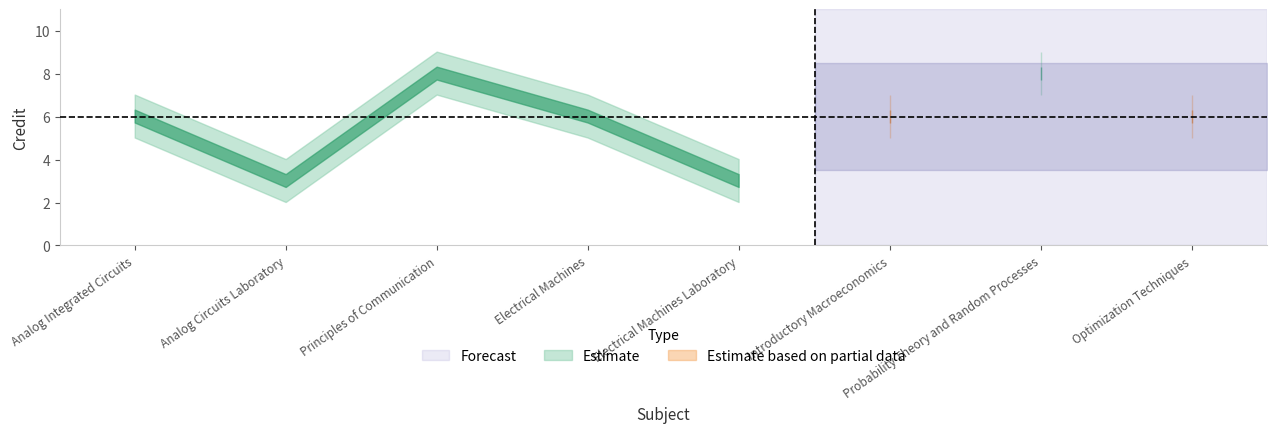

What is the average value?

6